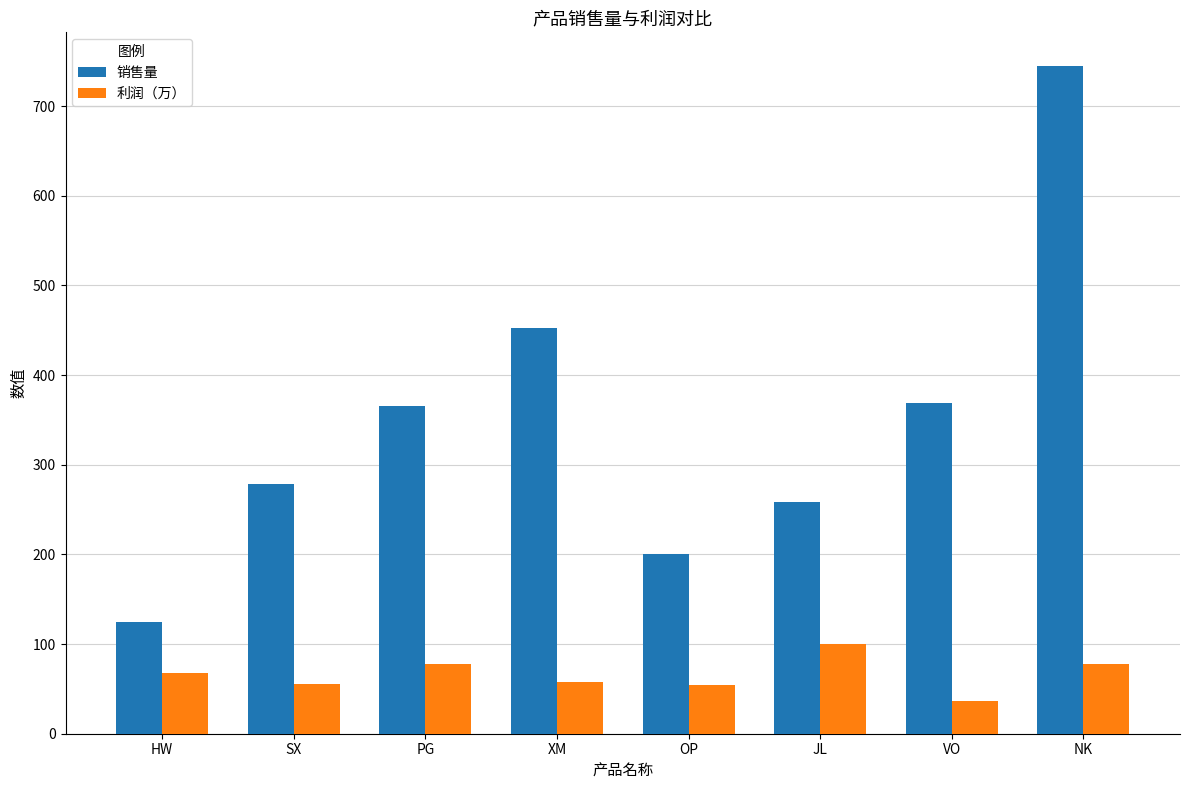

What is the difference between the maximum and minimum values in the 利润（万） series?

64